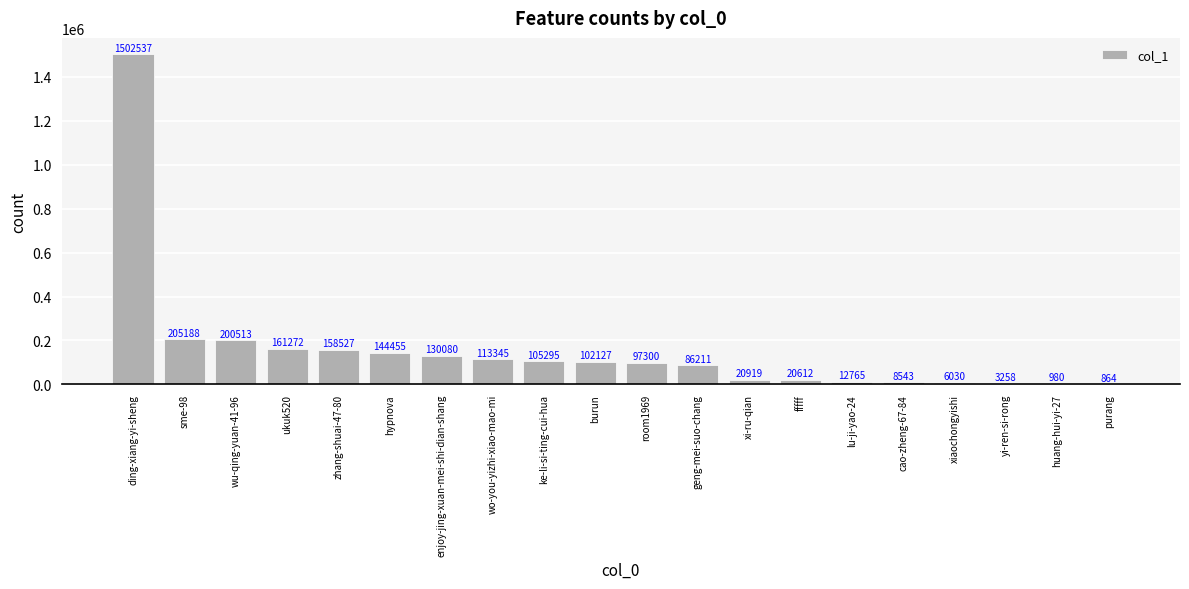

How many distinct data groups are displayed?

1